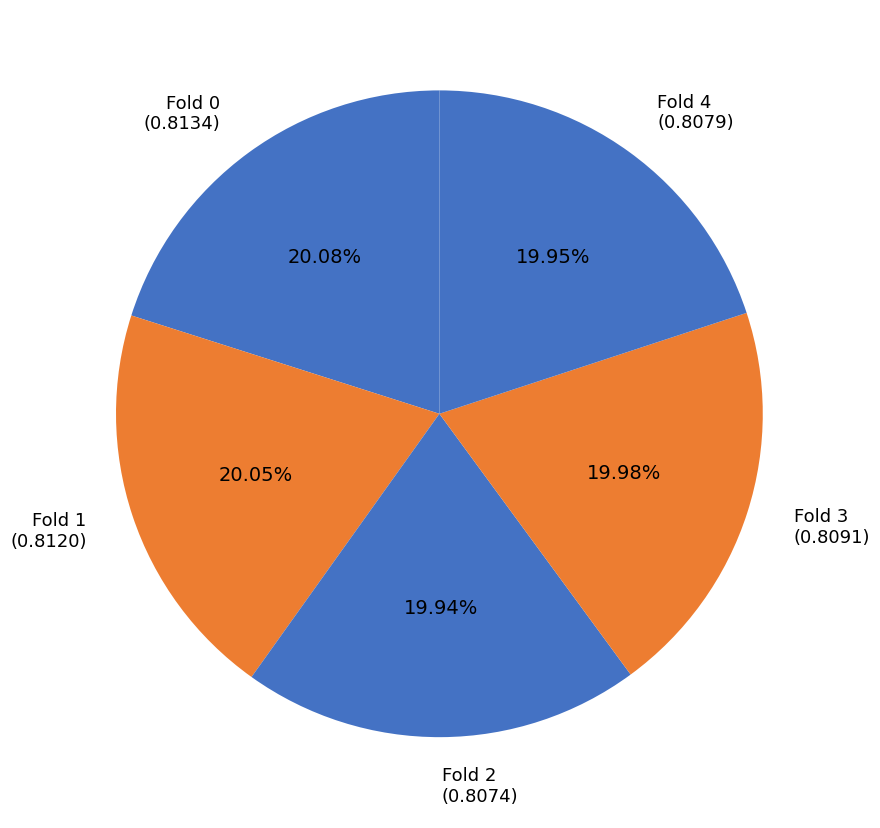

Do Fold 1 and Fold 4 together represent more than half of the pie?

No